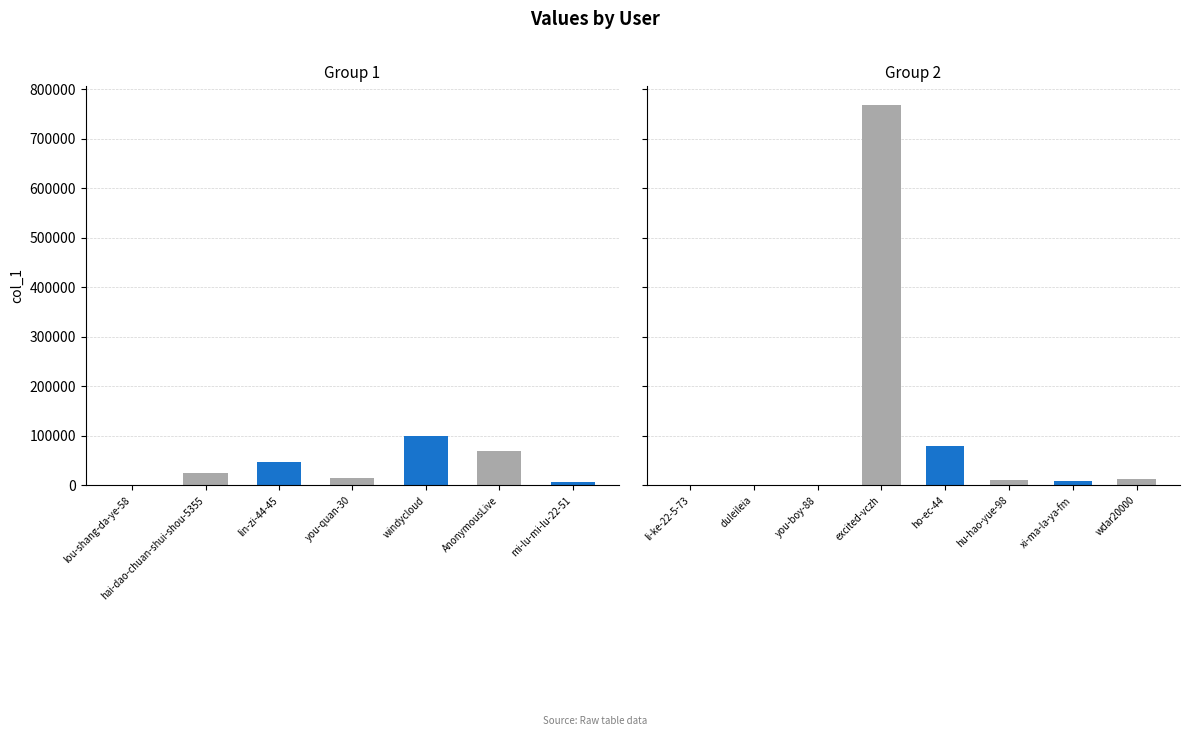

Reading right to left, transcribe all the data shown in this chart.

13548	8996	10582	78987	767579	883	270	1577	6955	70284	99465	14061	47148	25757	608